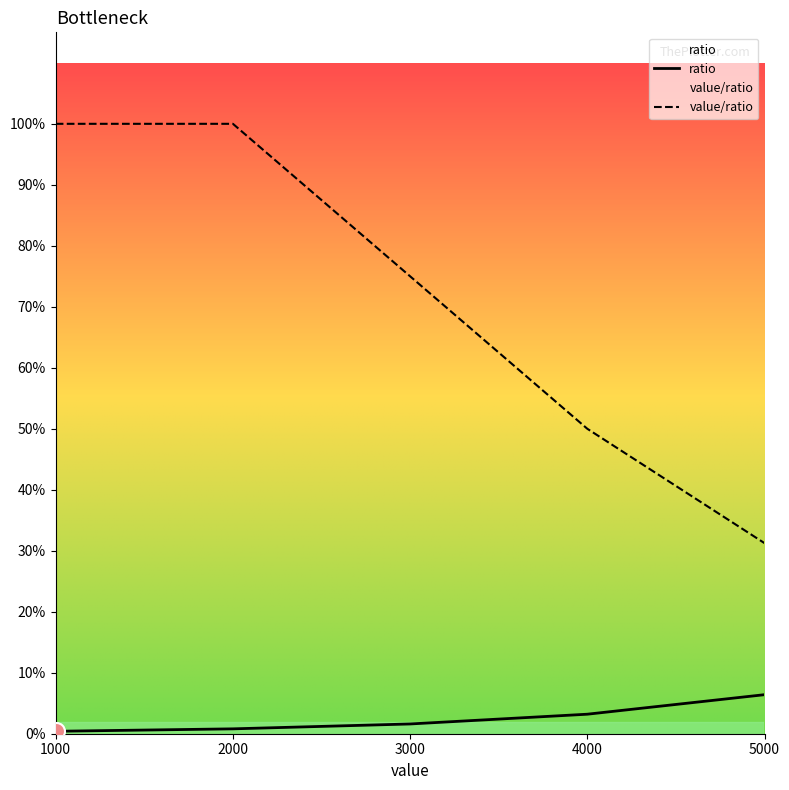

Which series contains the lowest Y value?

ratio